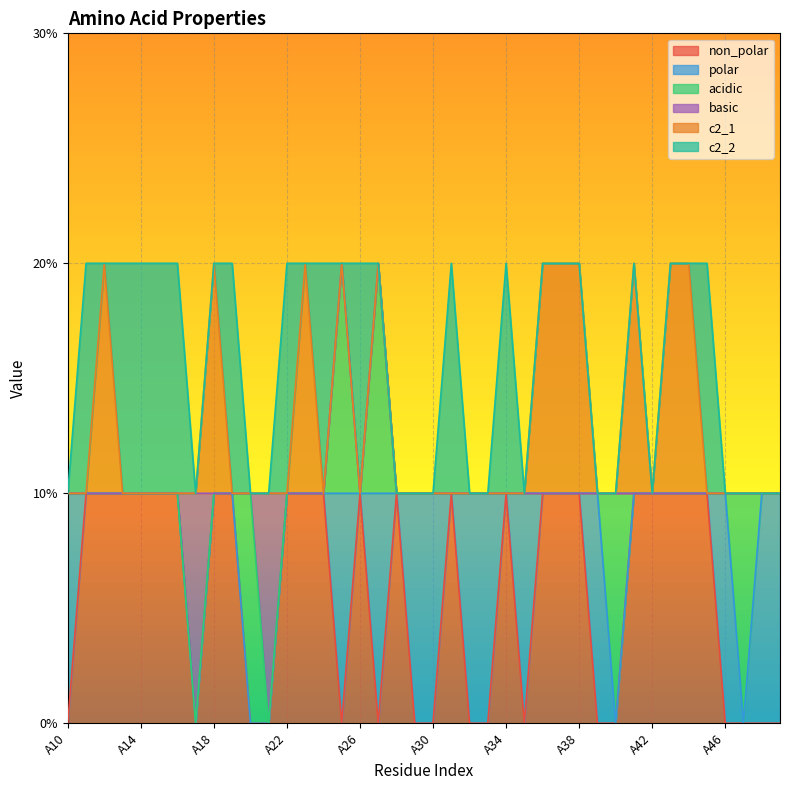

Reading left to right, what are all the values shown in this chart?

non_polar: 0	1	1	1	1	1	1	0	1	1	0	0	1	1	1	0	1	0	1	0	0	1	0	0	1	0	1	1	1	0	0	1	1	1	1	1	0	0	0	0
polar: 1	0	0	0	0	0	0	0	0	0	0	0	0	0	0	1	0	1	0	1	1	0	1	1	0	1	0	0	0	1	0	0	0	0	0	0	1	0	1	1
acidic: 0	0	0	0	0	0	0	0	0	0	1	0	0	0	0	1	0	1	0	0	0	0	0	0	0	0	0	0	0	0	1	0	0	0	0	0	0	1	0	0
basic: 0	0	0	0	0	0	0	1	0	0	0	1	0	0	0	0	0	0	0	0	0	0	0	0	0	0	0	0	0	0	0	0	0	0	0	0	0	0	0	0
c2_1: 0	0	1	0	0	0	0	0	1	0	0	0	0	1	0	0	0	0	0	0	0	0	0	0	0	0	1	1	1	0	0	1	0	1	1	0	0	0	0	0
c2_2: 0	1	0	1	1	1	1	0	0	1	0	0	1	0	1	0	1	0	0	0	0	1	0	0	1	0	0	0	0	0	0	0	0	0	0	1	0	0	0	0